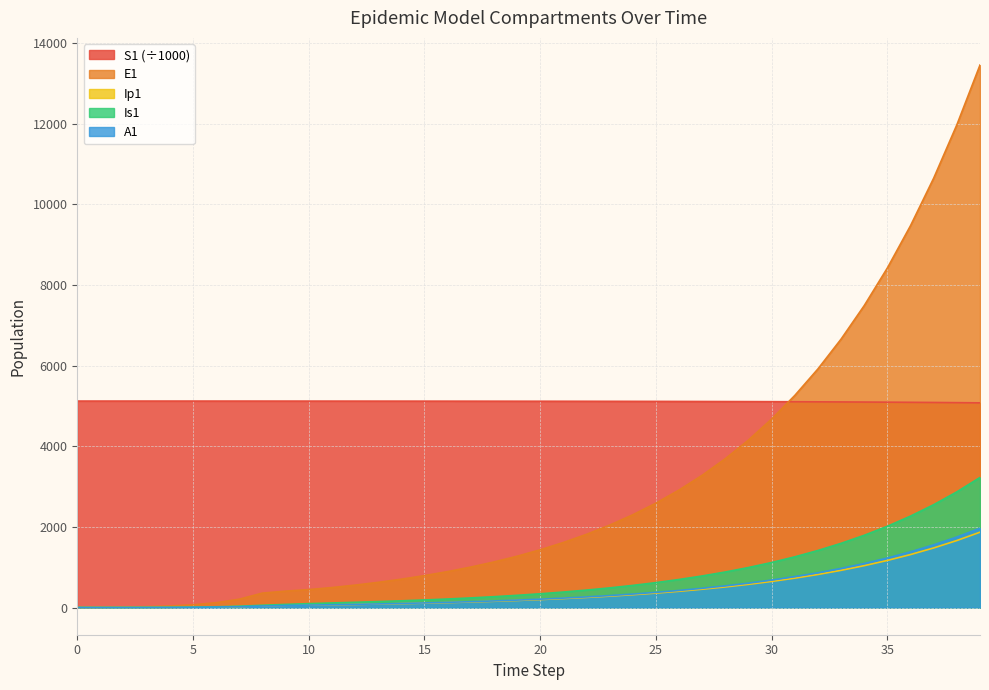

What is the average value of the Is1 series?

709.9